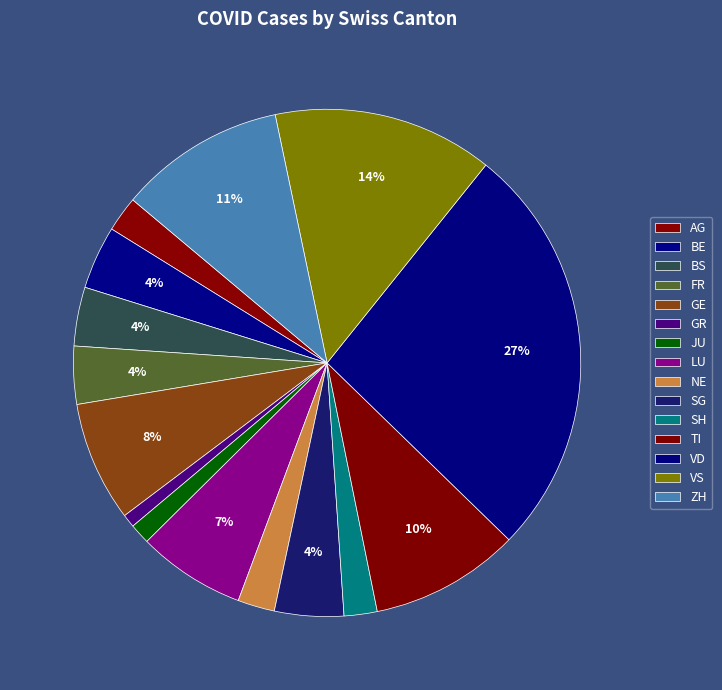

How many segments does this pie chart have?

15